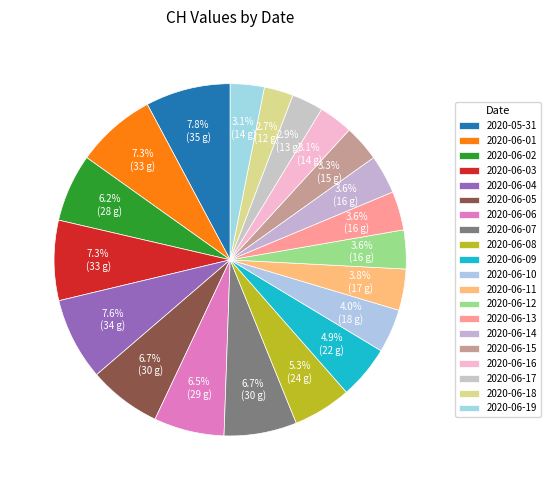

How many slices are in this pie chart?

20